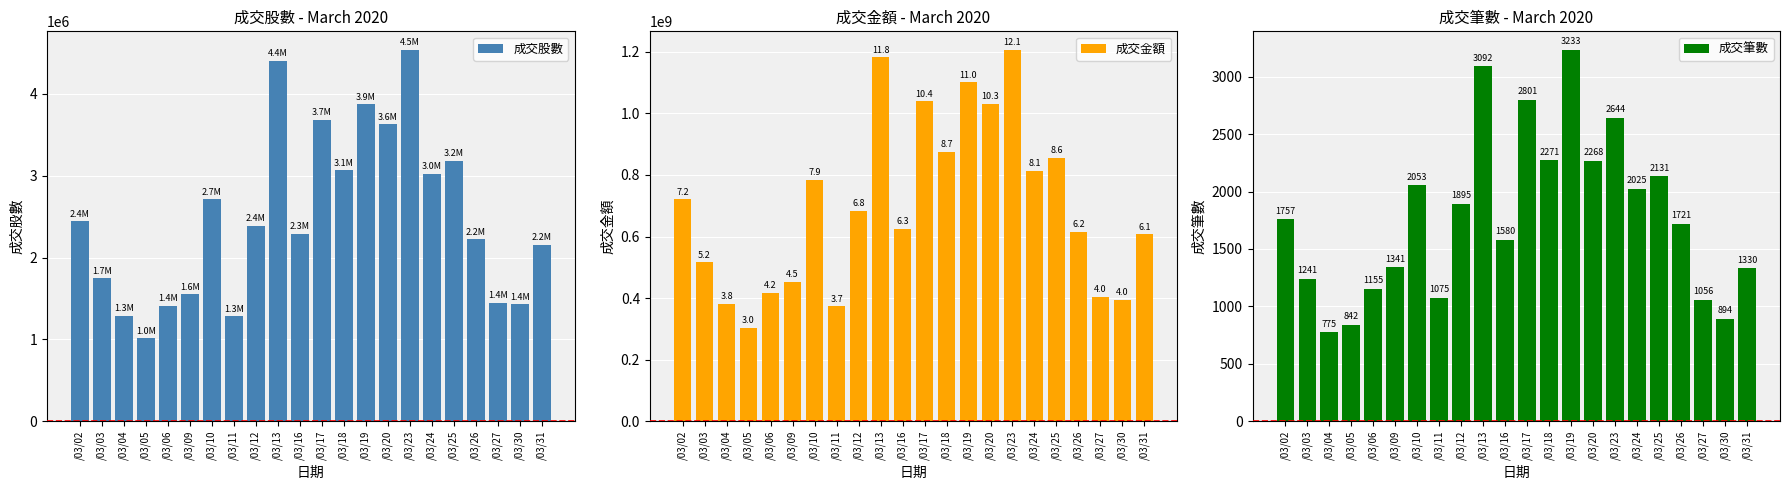

At which category is the sum across all series the highest?

/03/23